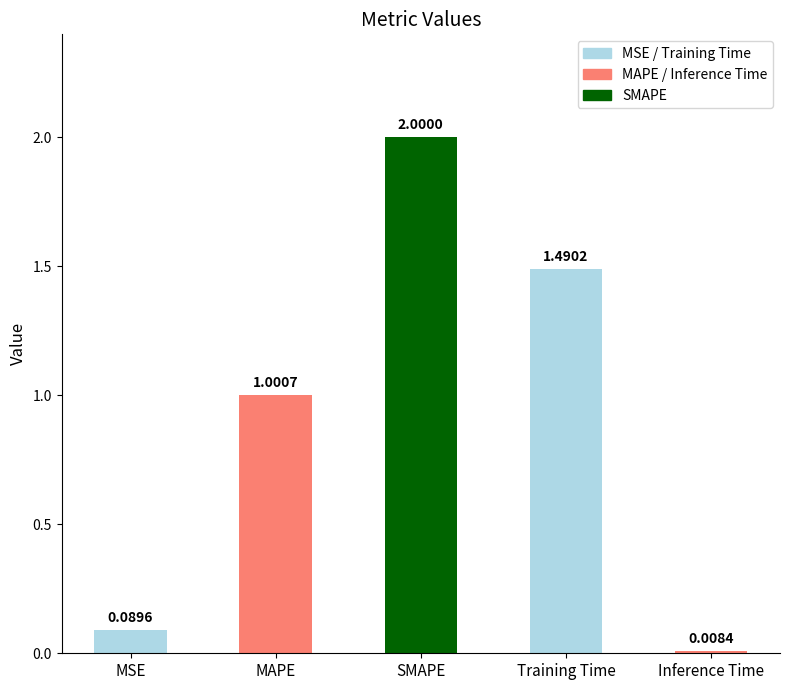

What is the label of the 1st bar from the right?

Inference Time